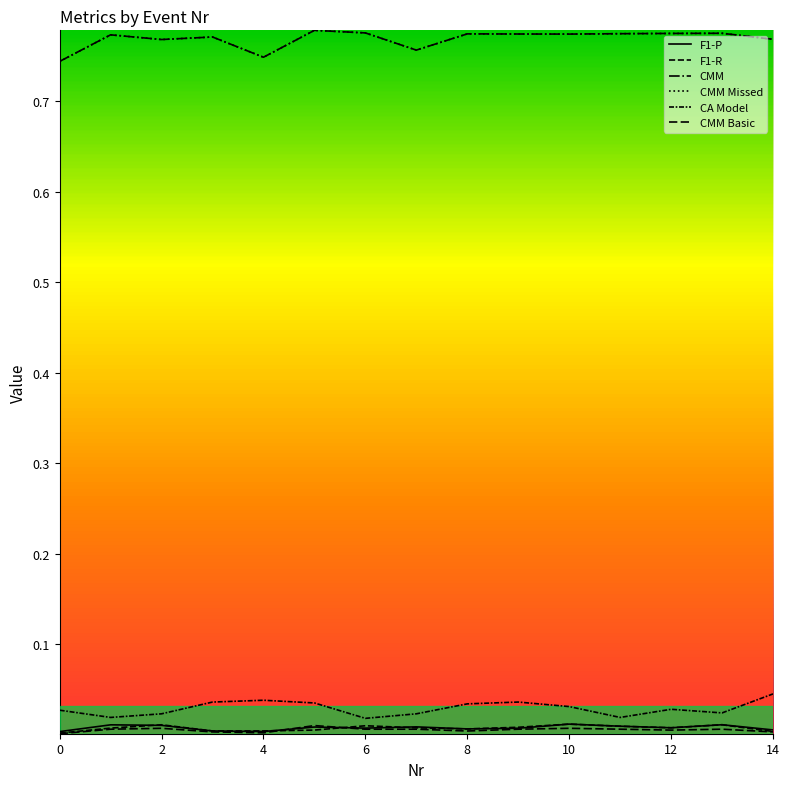

Is this an area chart (filled region under the line)?

No